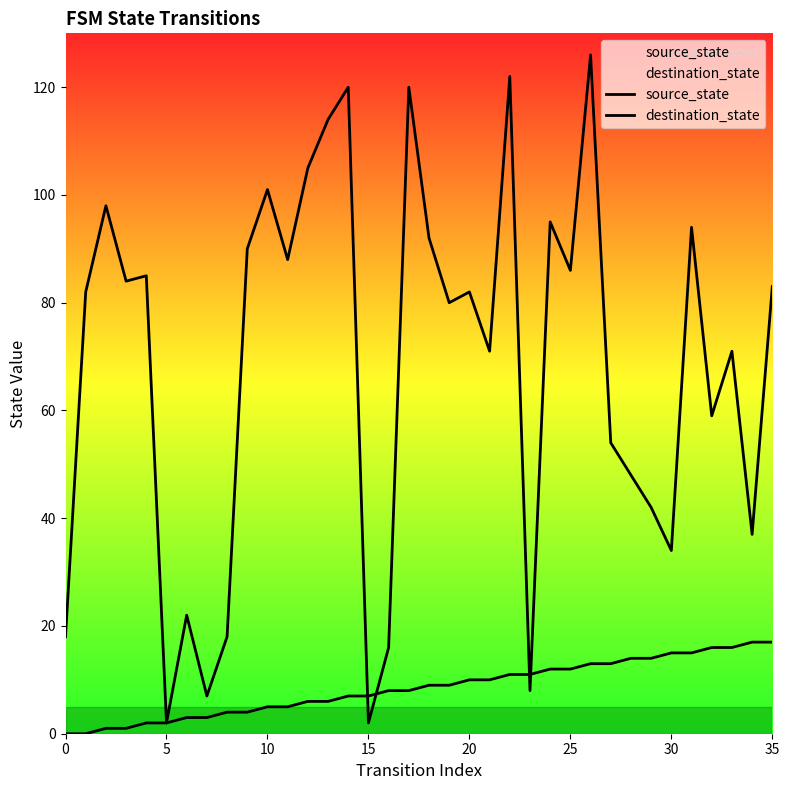

At which label does destination_state reach its peak?

26